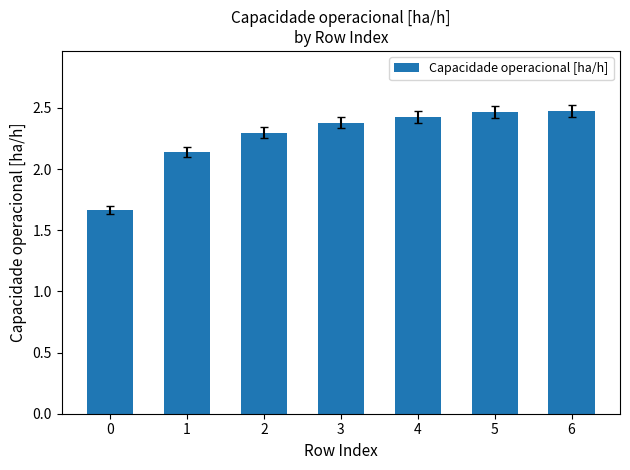

How many bars are there in total?

7